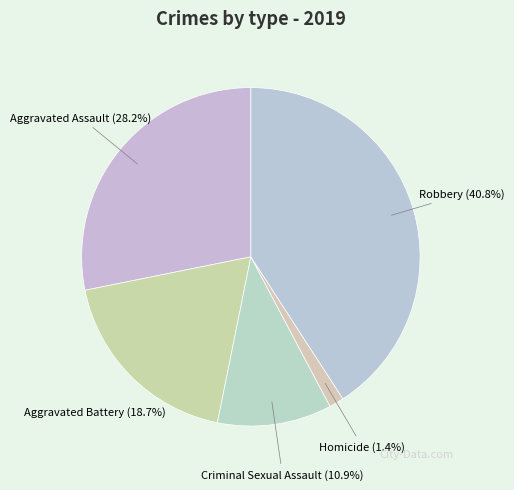

How many segments does this pie chart have?

5